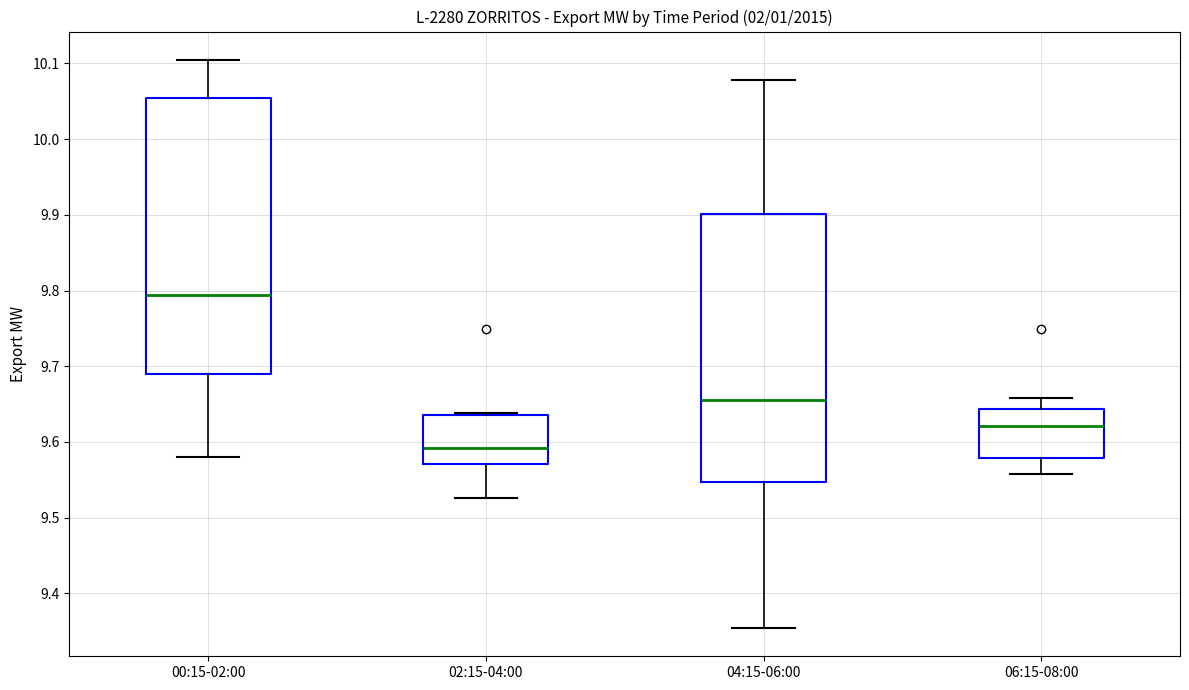

Where does the lower whisker of the box for 00:15-02:00 end on the y-axis? The values are not printed on the chart, so give them approximately, as read against the axis.

9.58